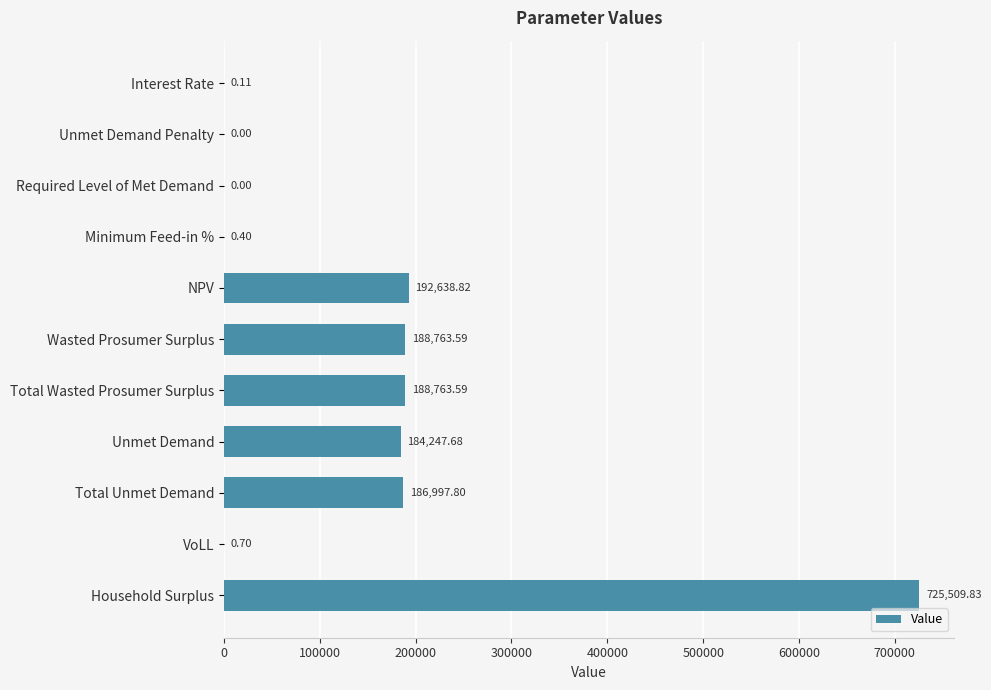

Which has a higher value, Total Unmet Demand or Unmet Demand Penalty?

Total Unmet Demand